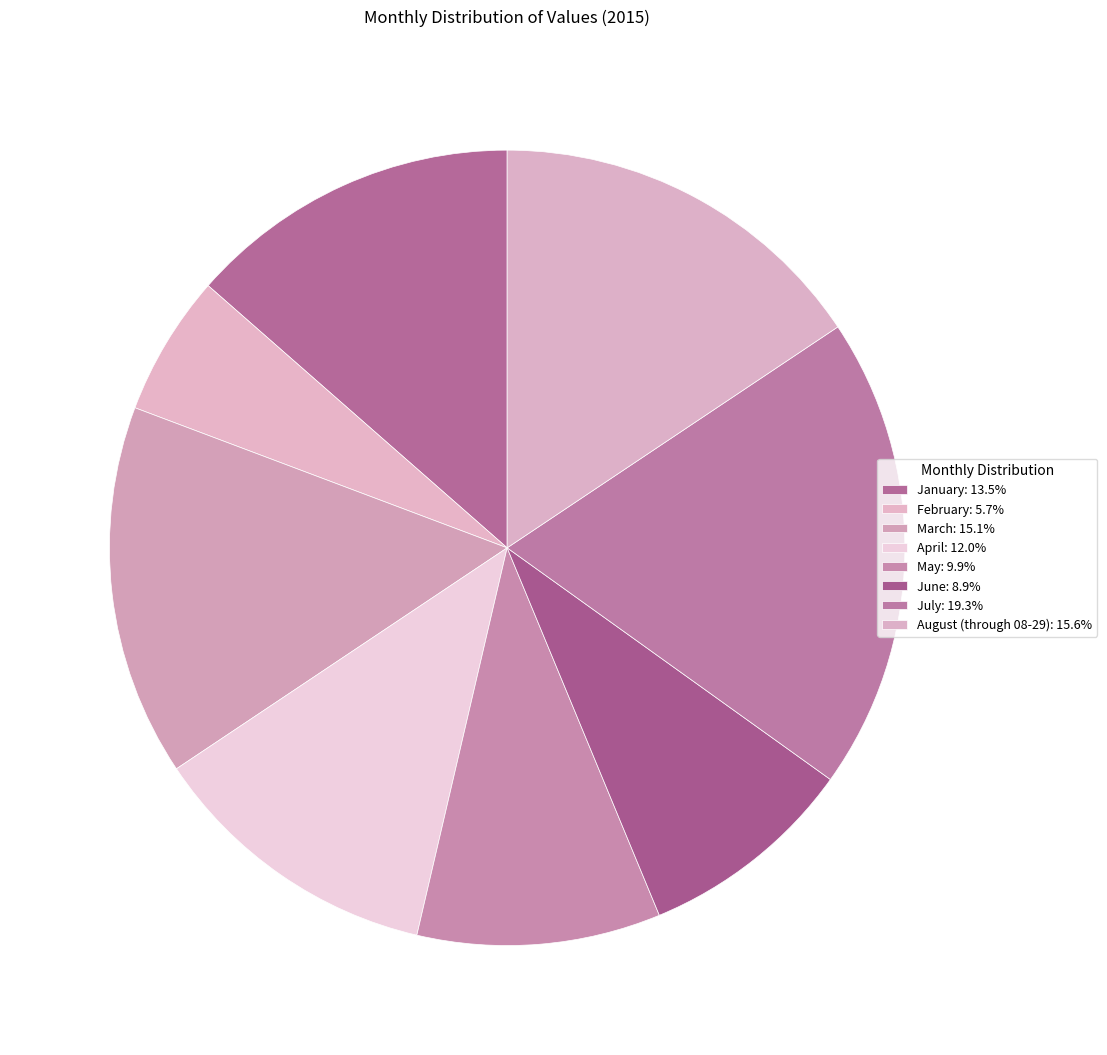

Is February the majority of the pie?

No